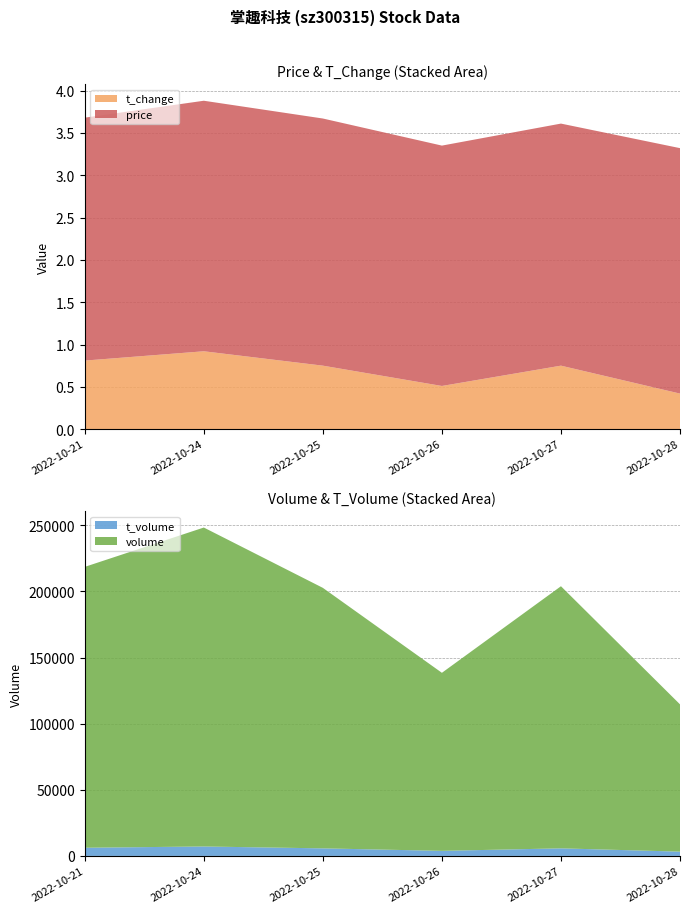

Reading left to right, what are all the values shown in this chart?

price: 2022-10-21=2.9	2022-10-24=3.0	2022-10-25=2.9	2022-10-26=2.8	2022-10-27=2.9	2022-10-28=2.9
t_change: 2022-10-21=0.8	2022-10-24=0.9	2022-10-25=0.8	2022-10-26=0.5	2022-10-27=0.8	2022-10-28=0.4